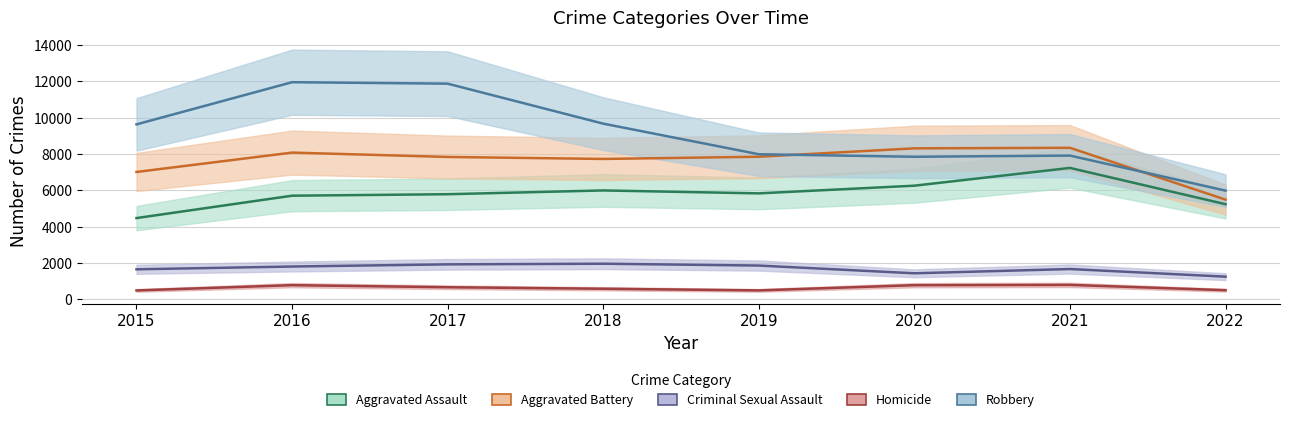

Which series changed the most between 2016 and 2017?

Aggravated Battery